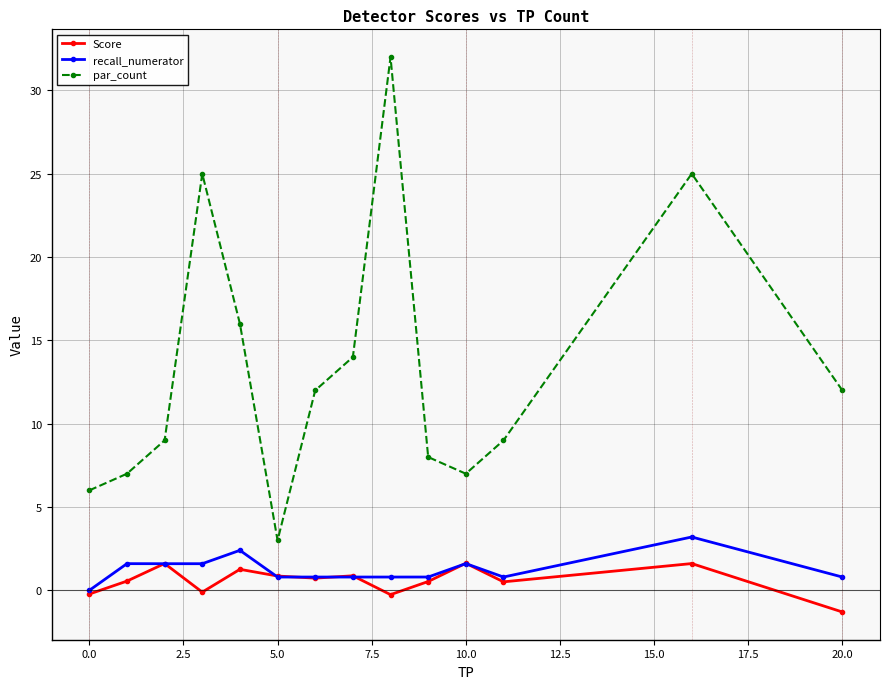

True or false: recall_numerator has more than 1 interior local peaks.

True